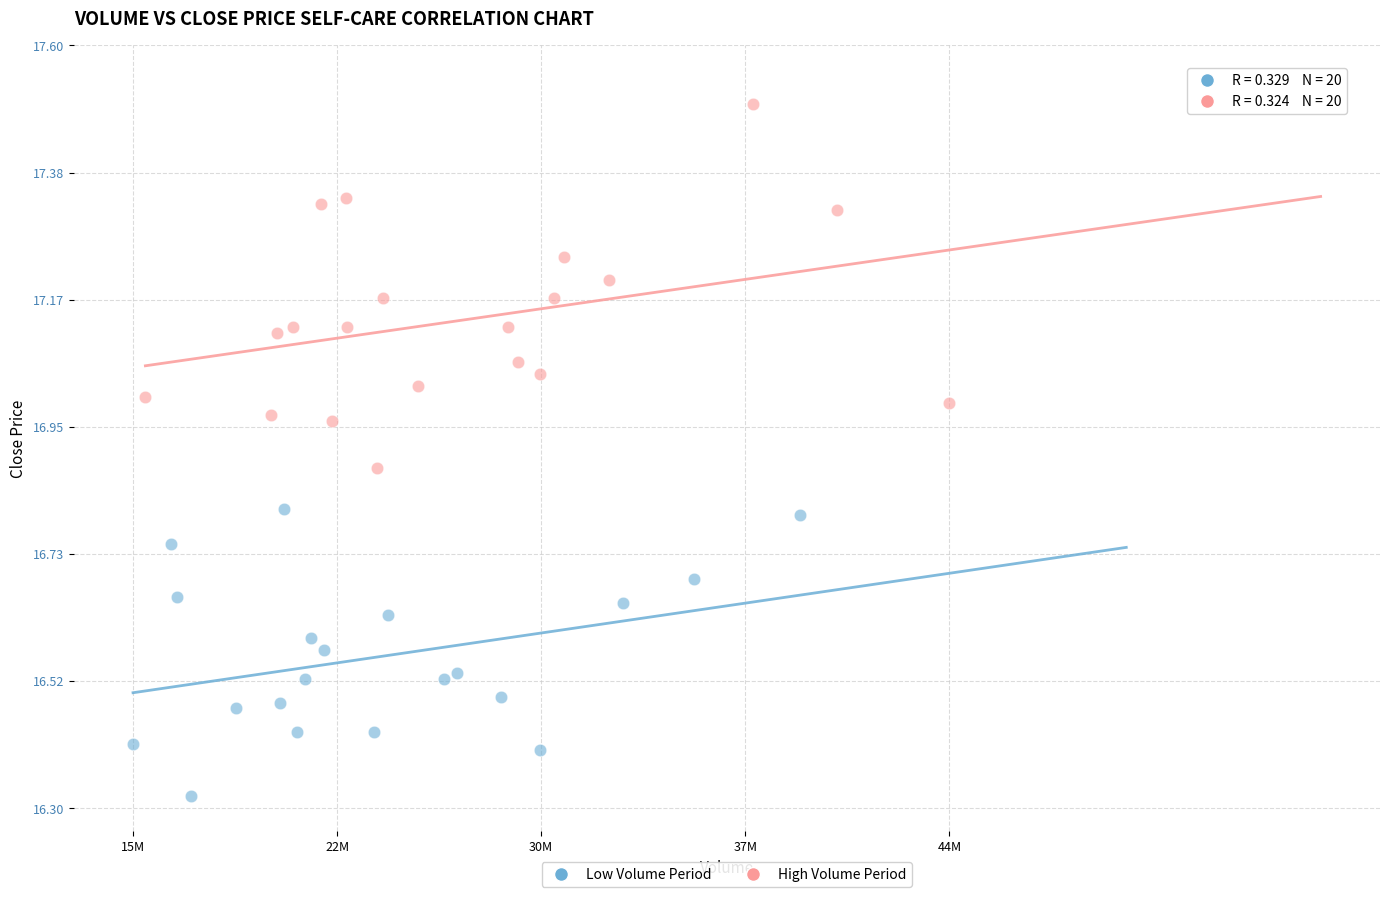

Which series contains the lowest Y value?

Low Volume Period